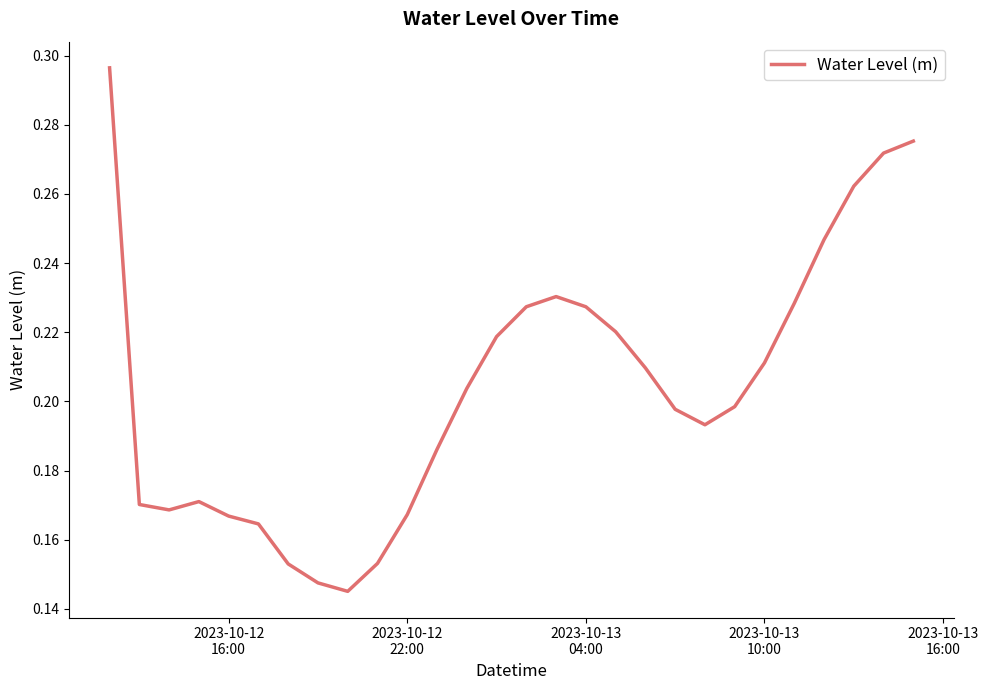

Is this an area chart (filled region under the line)?

No